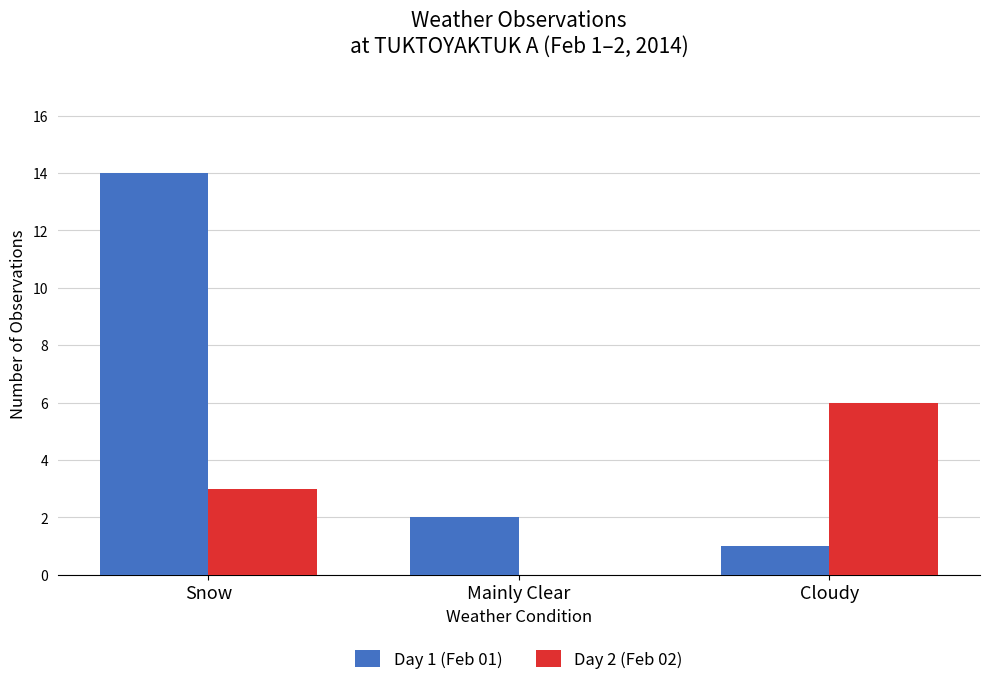

Which category has the highest value across all series?

Snow